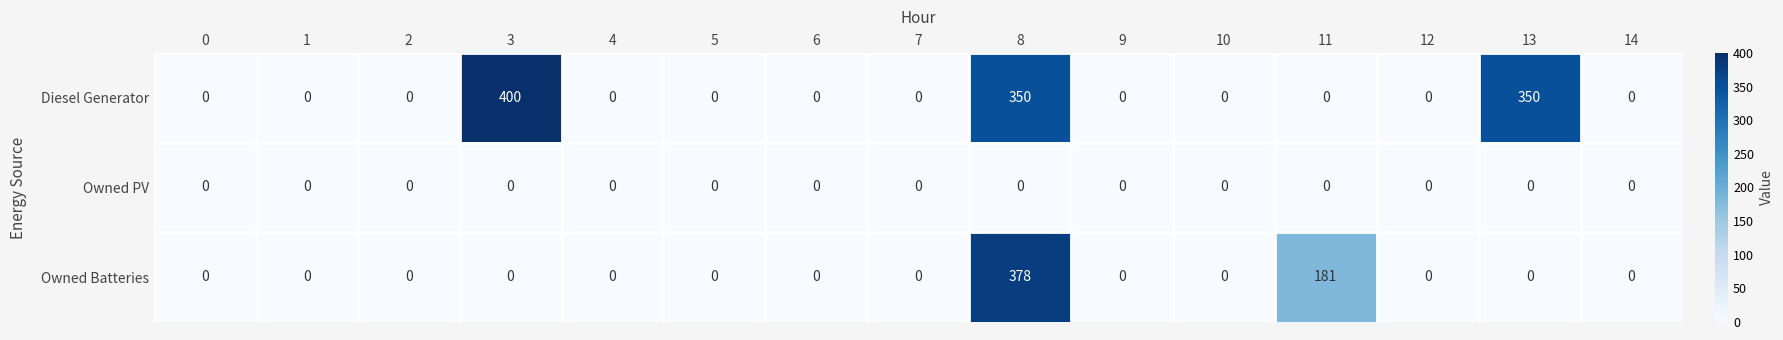

What is the maximum value shown in the chart?

400